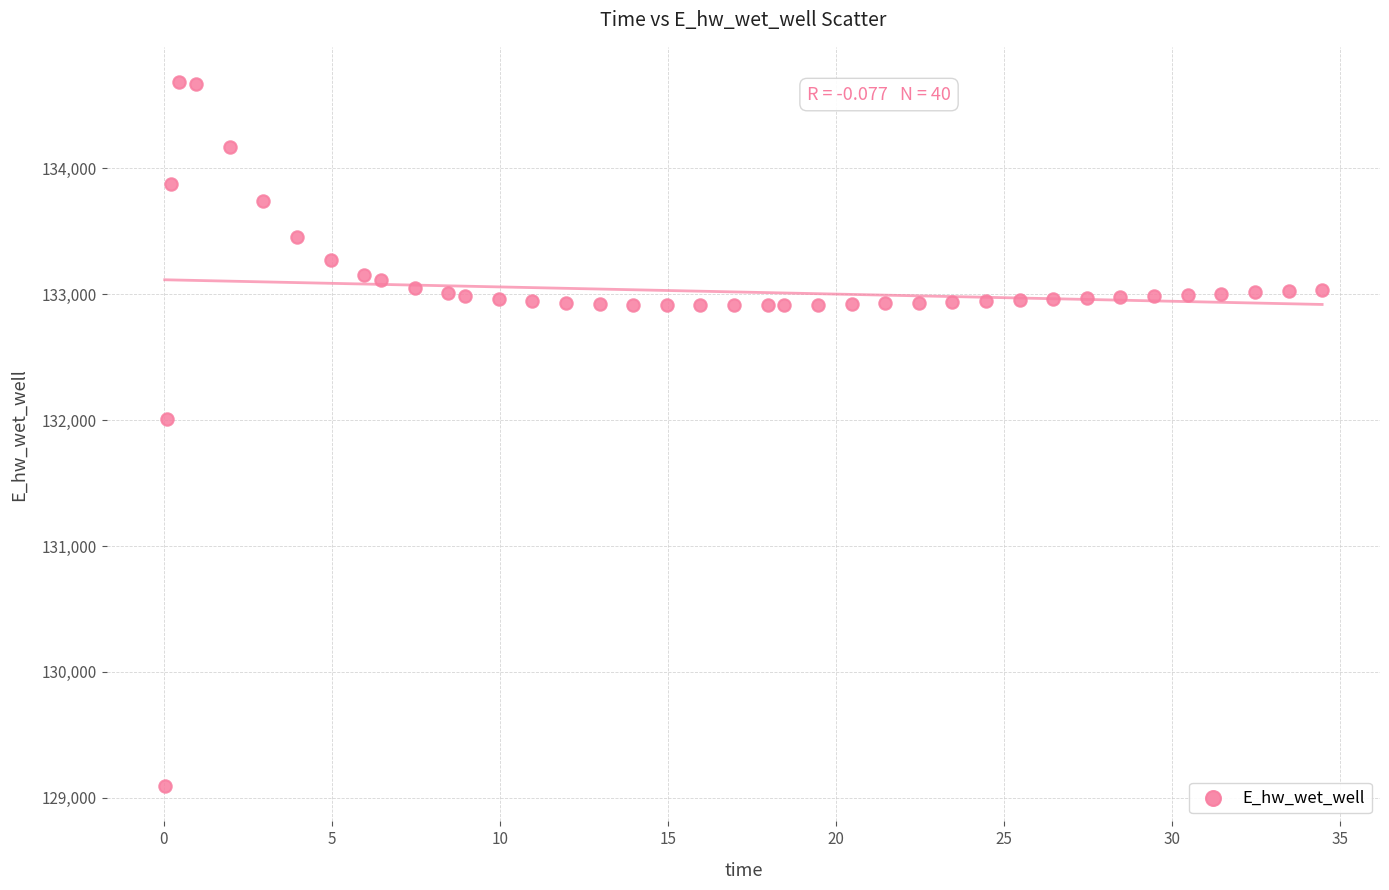

What Y value in the scatter plot is closest to 131889?

132010.9